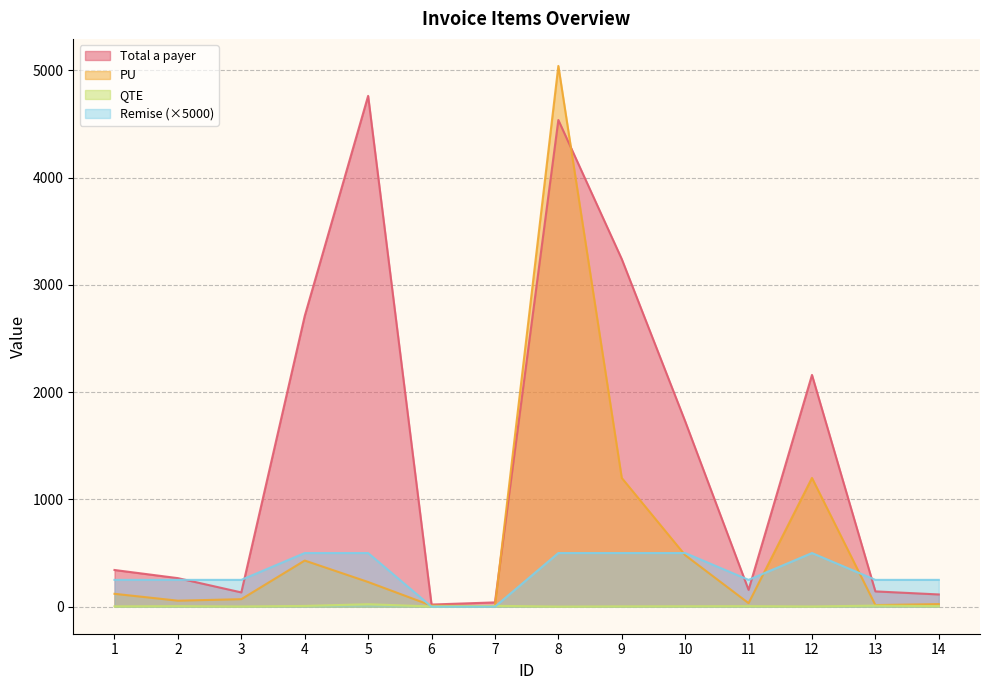

Which series ends up on top after the final intersection of PU and Remise?

Remise